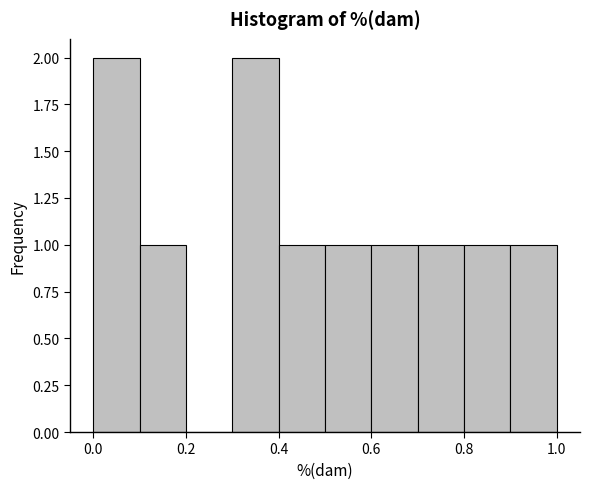

Reading left to right, list every bar in this chart as the range it spans on the x-axis followed by its height. The values are not printed on the chart, so give them approximately, as read against the axis.

0.0 to 0.1: 2
0.1 to 0.2: 1
0.2 to 0.3: 0
0.3 to 0.4: 2
0.4 to 0.5: 1
0.5 to 0.6: 1
0.6 to 0.7: 1
0.7 to 0.8: 1
0.8 to 0.9: 1
0.9 to 1.0: 1